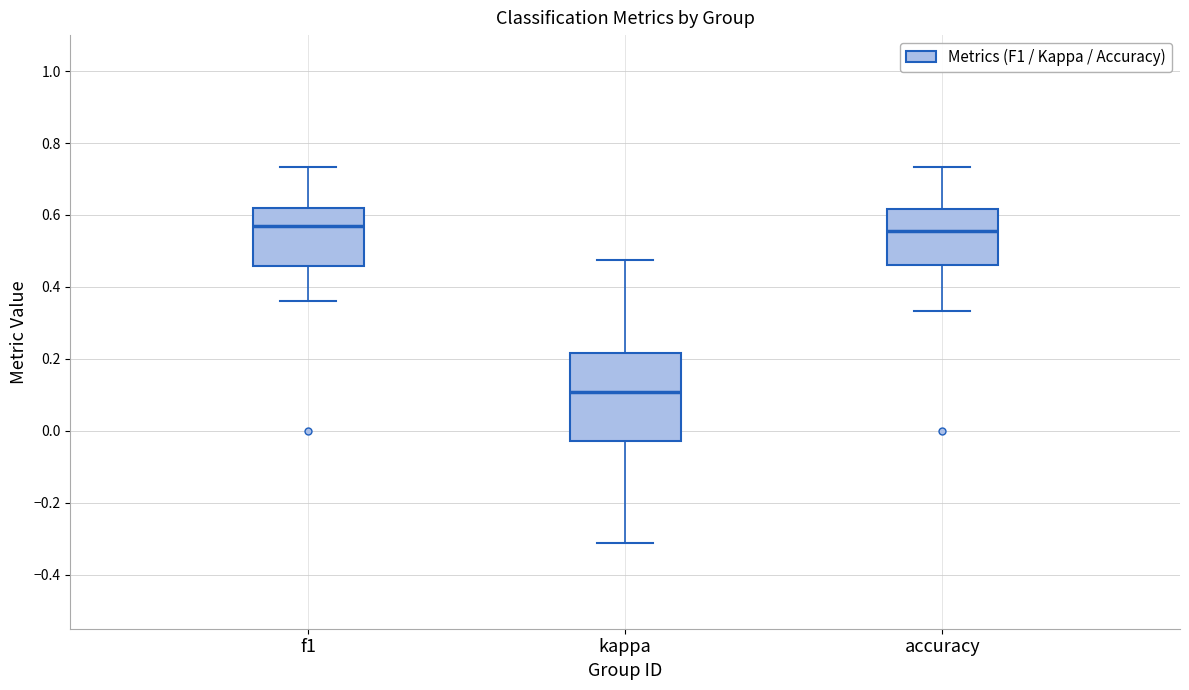

Which box's median line is the lowest?

kappa